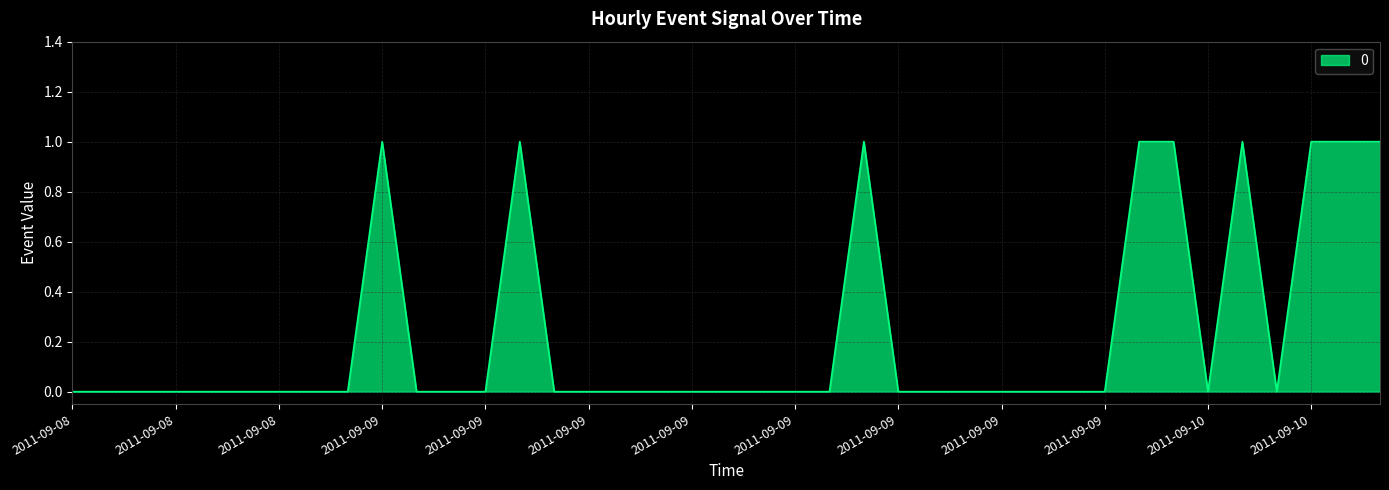

What is the label of the 15th point from the left?

2011-09-09 05:00:03